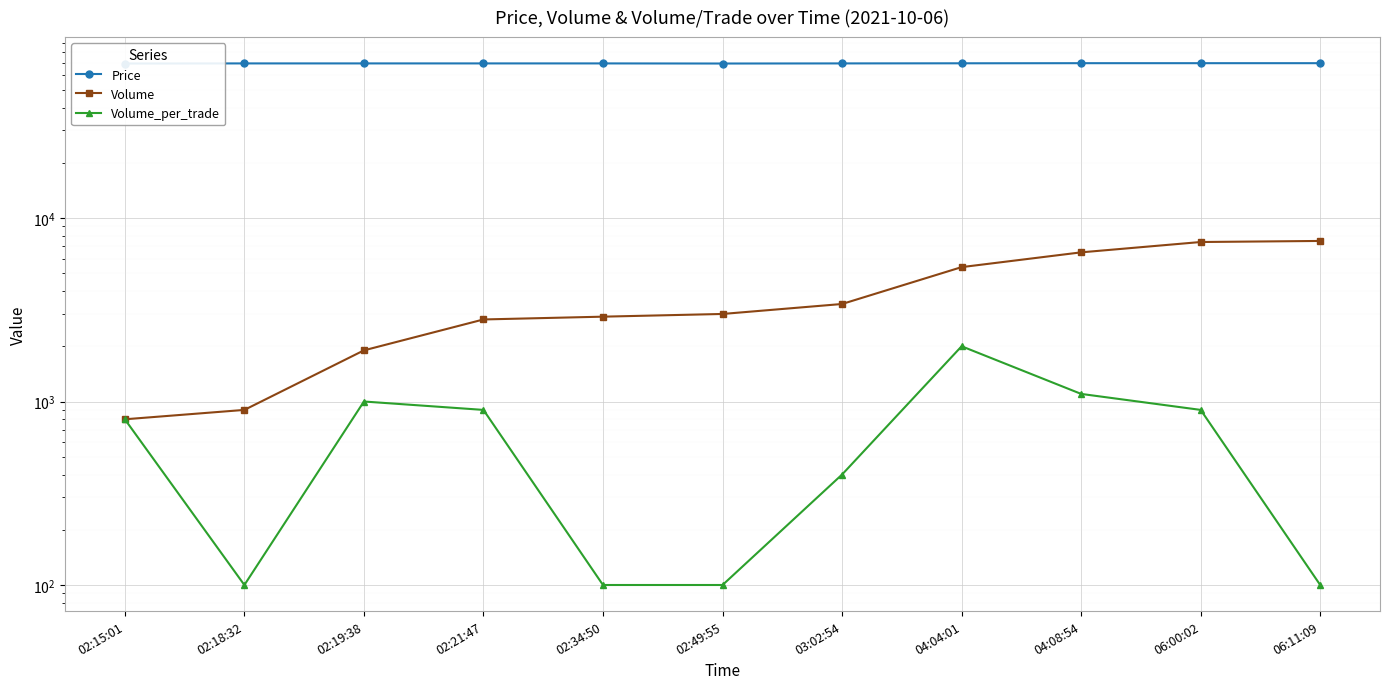

At which label is Volume_per_trade closest to 1050?

02:19:38